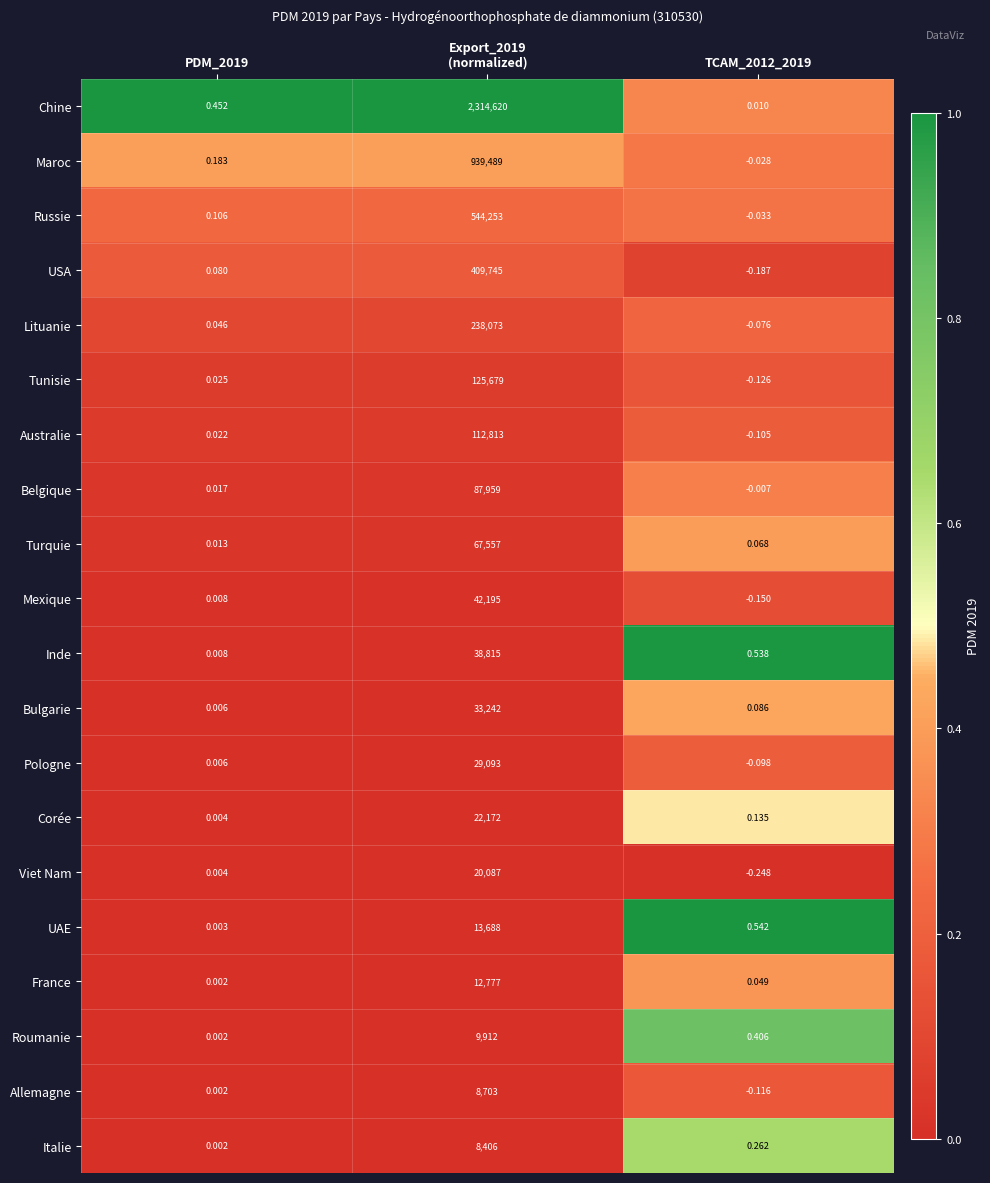

Which series has the largest total across all categories?

Chine